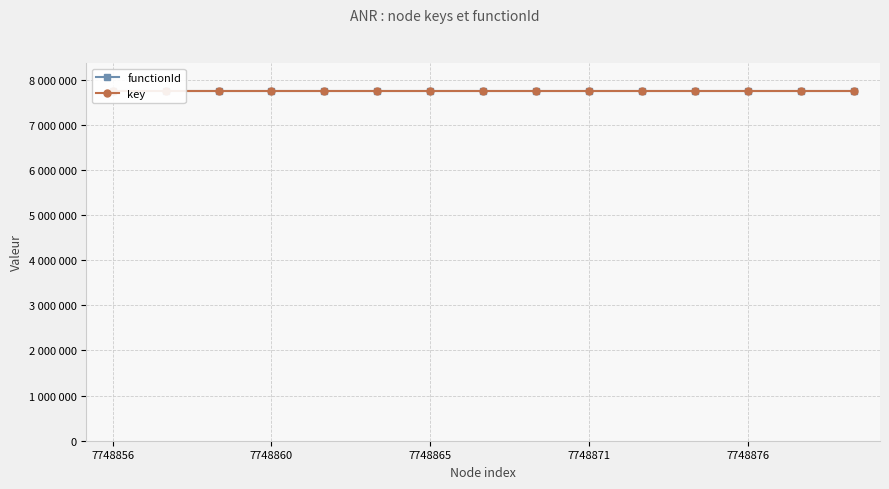

How many data points does each series have?

15